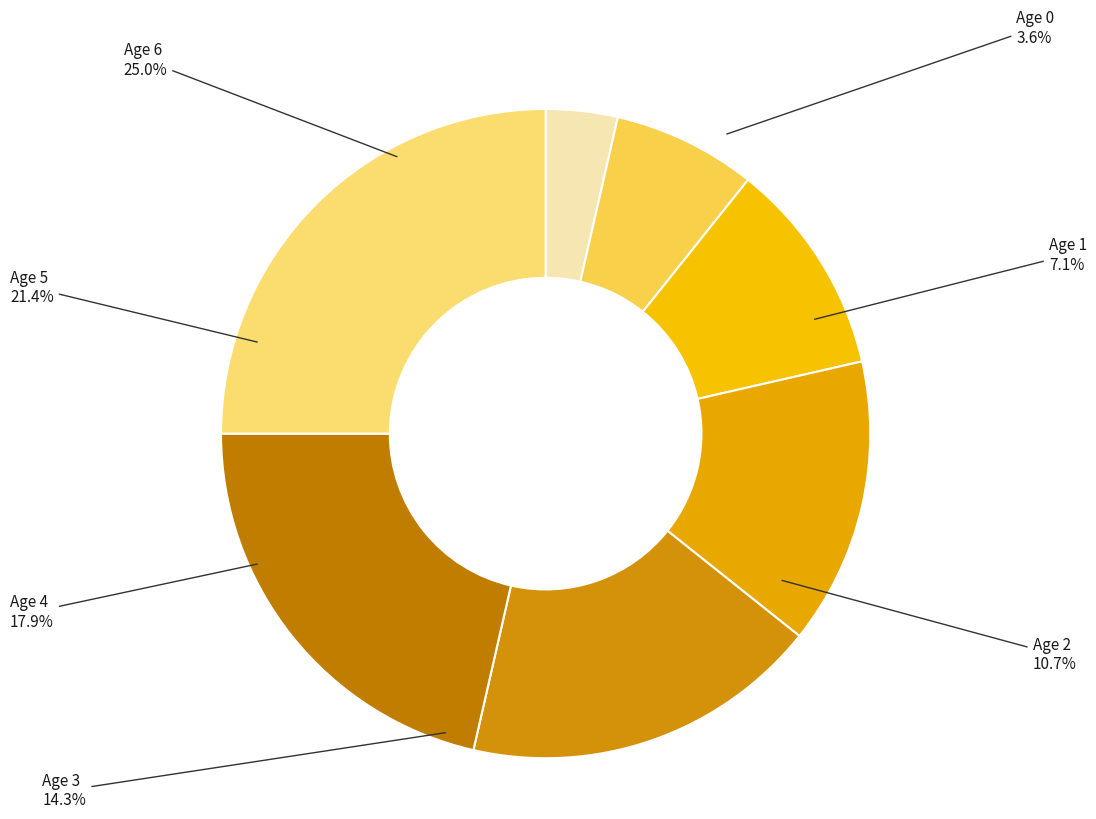

Which slice is the largest?

Age 6